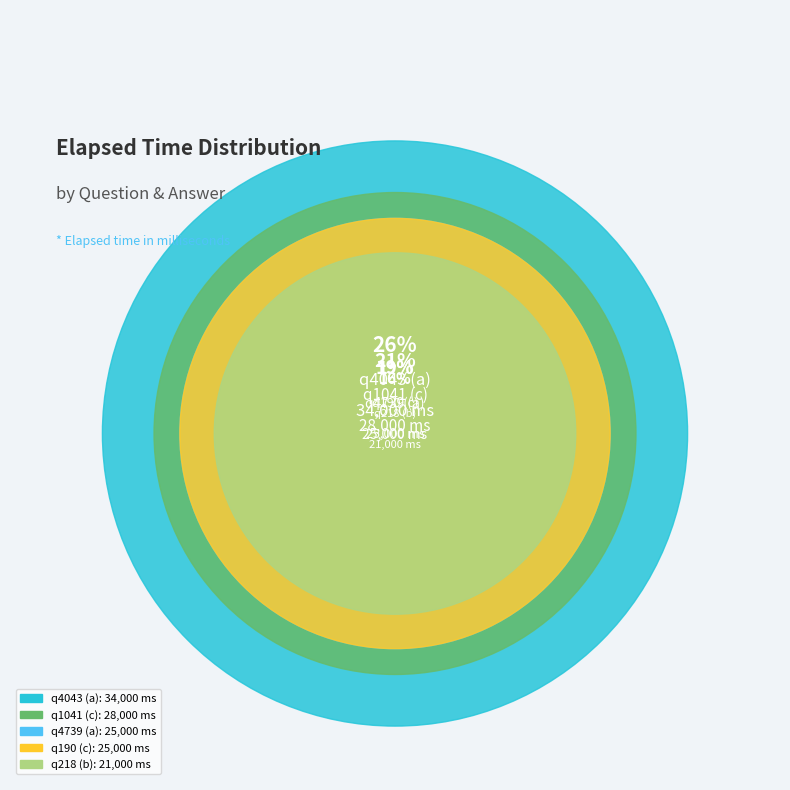

Does any single category account for the majority?

No